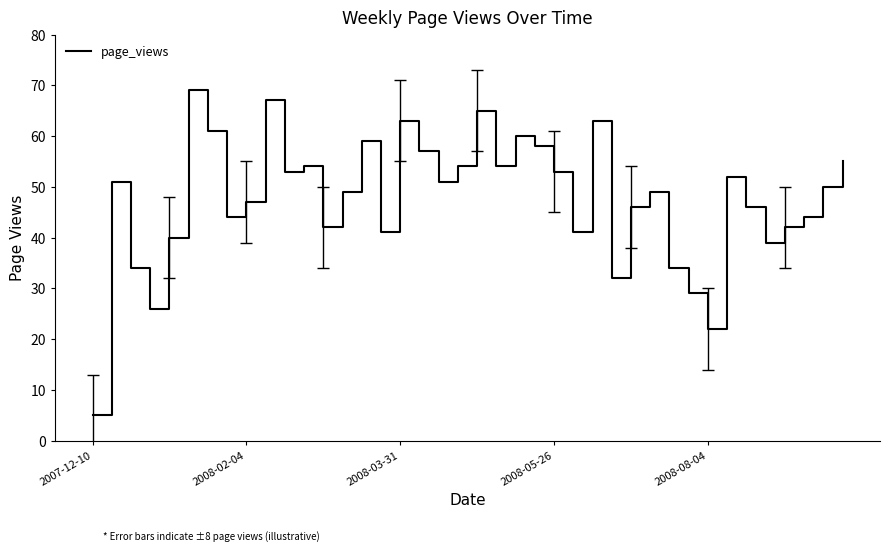

What is the difference between the maximum and minimum values?

64